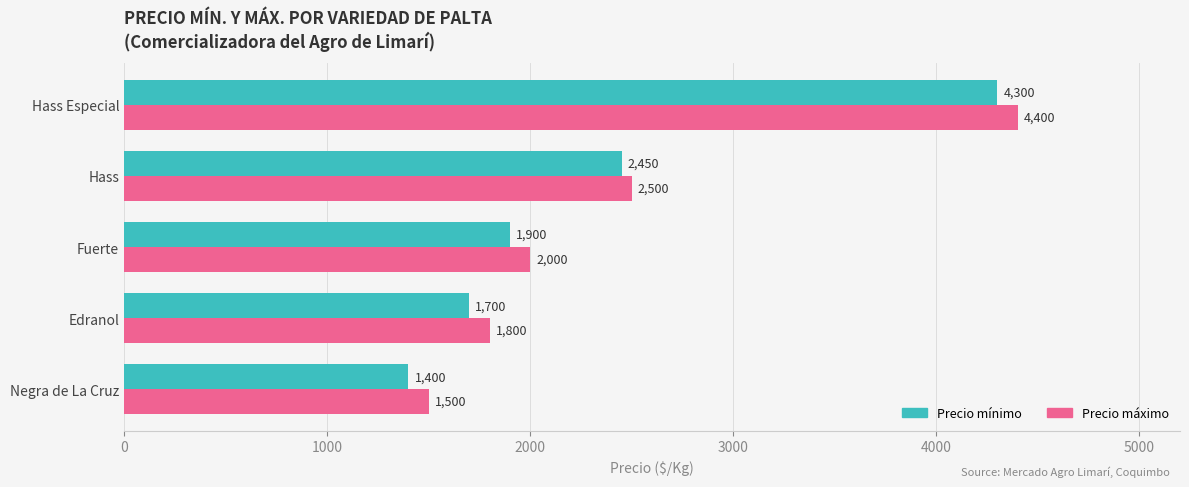

At which category is the sum across all series the highest?

Hass Especial